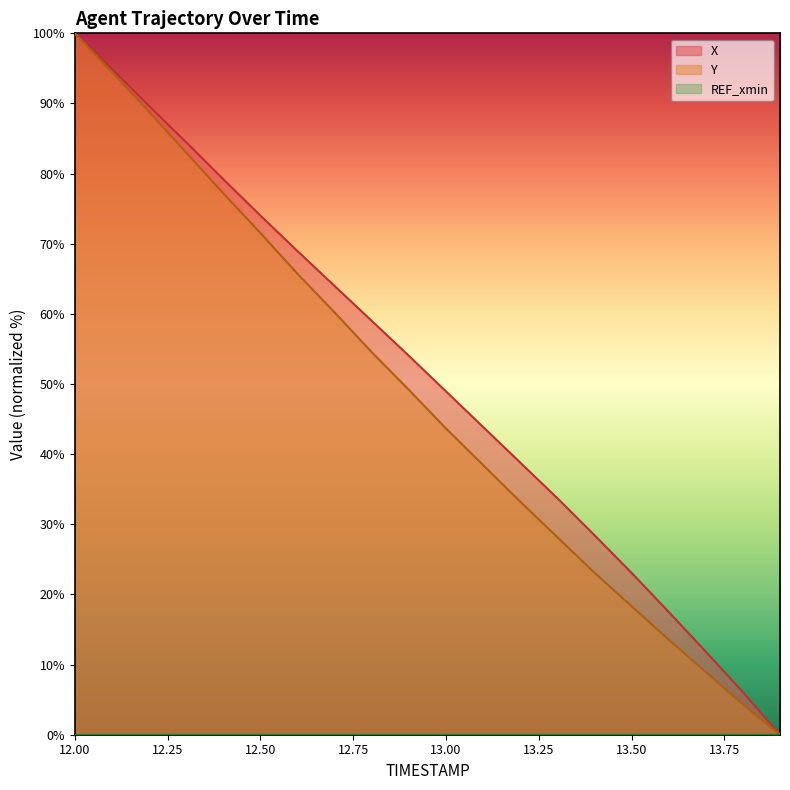

At which label is X closest to 50?

13.00